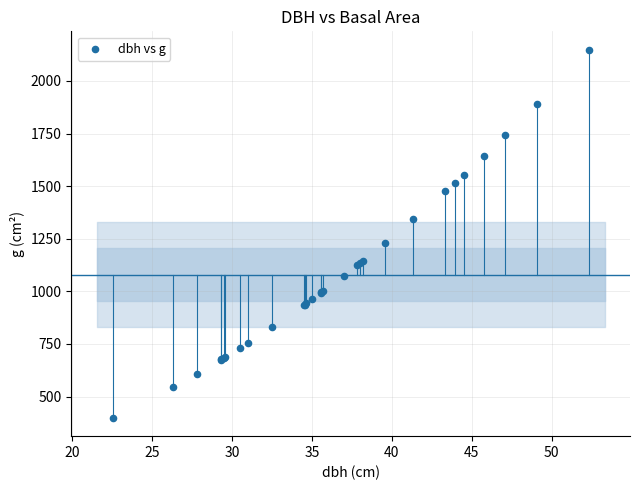

What Y value in the scatter plot is closest to 1273?

1231.6